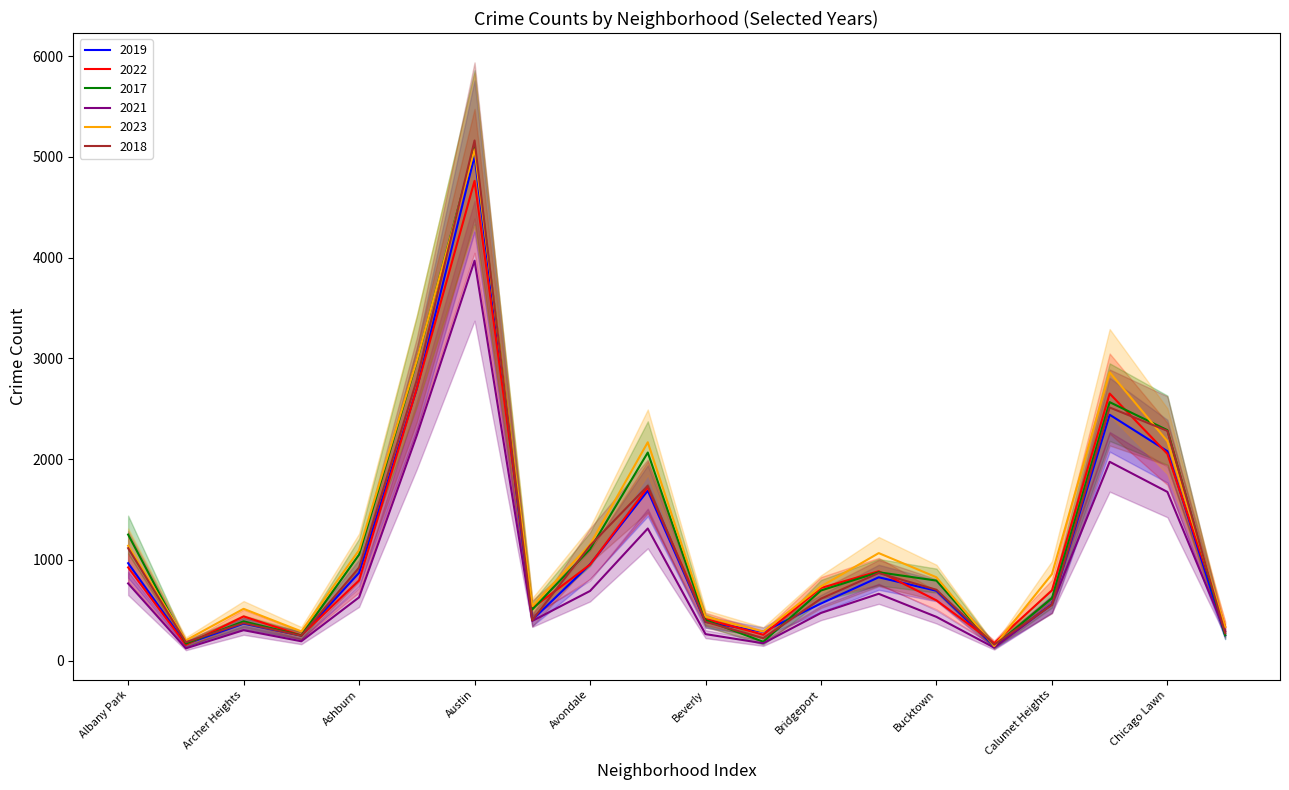

Rank the categories by 2019 value from highest to lowest.

Austin, Auburn Gresham, Chatham, Chicago Lawn, Belmont Cragin, Albany Park, Avondale, Ashburn, Brighton Park, Bucktown, Bridgeport, Calumet Heights, Avalon Park, Beverly, Archer Heights, Boystown, Chinatown, Armour Square, Andersonville, Burnside